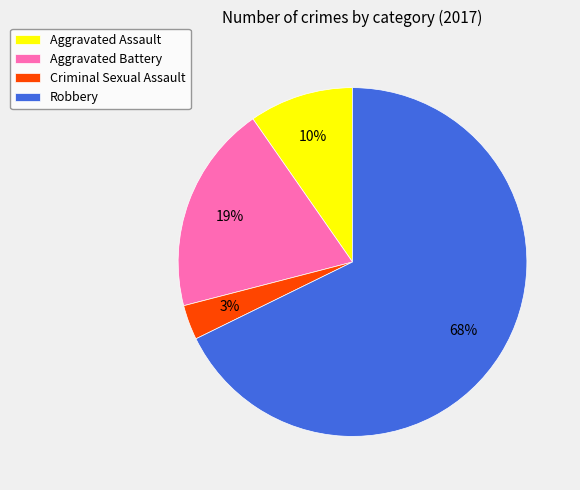

The Robbery slice represents 57% of the pie. True or false?

False